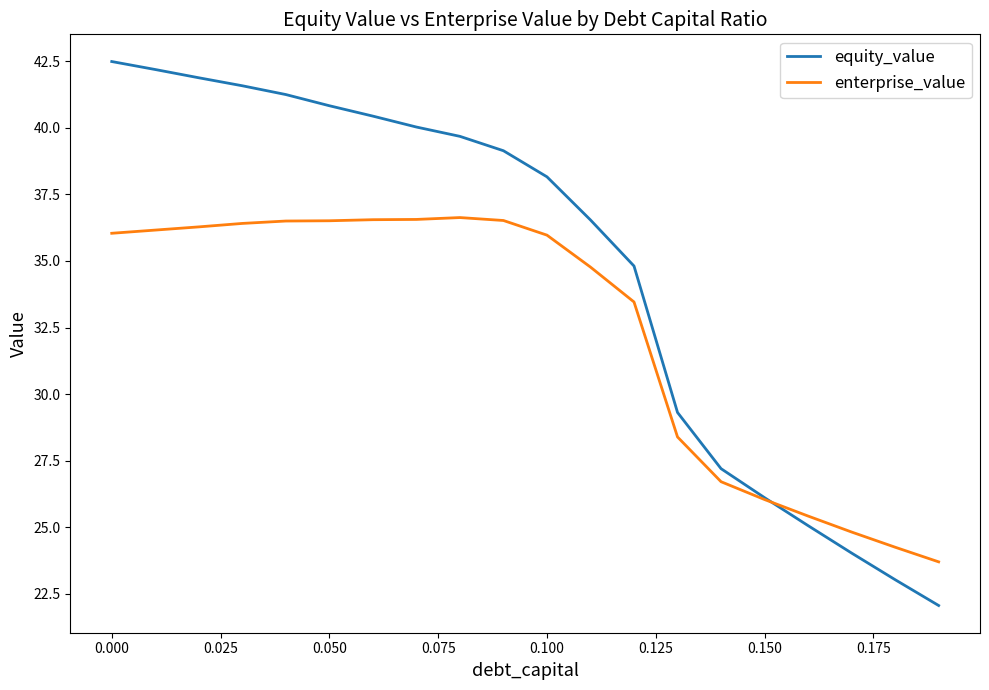

Which series has the largest total across all categories?

equity_value